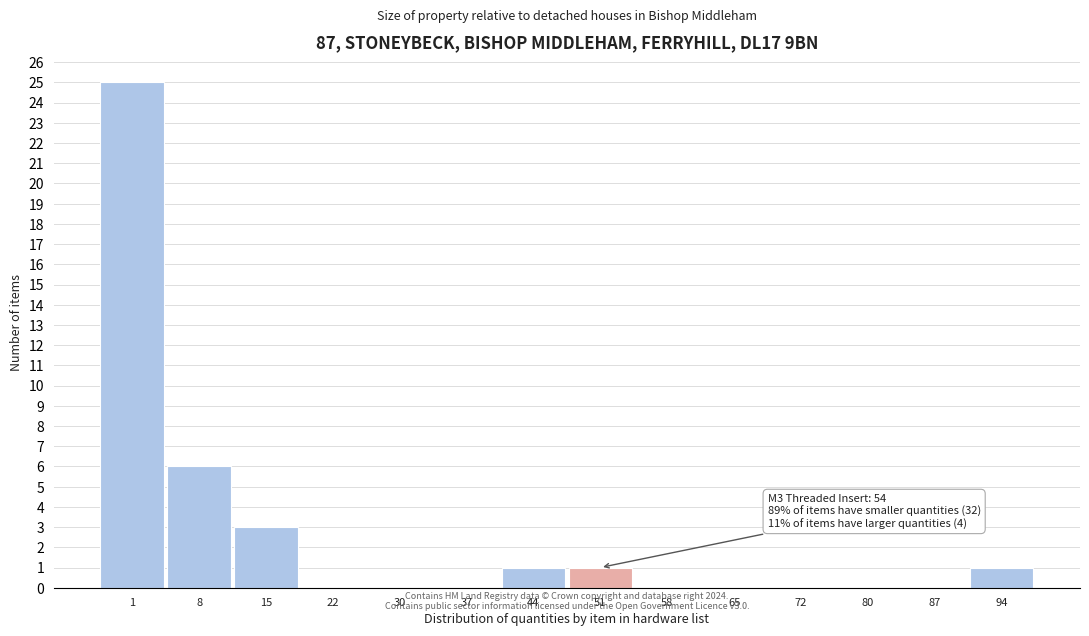

Reading right to left, transcribe all the data shown in this chart.

94=1	87=0	80=0	72=0	65=0	58=0	51=1	44=1	37=0	30=0	22=0	15=3	8=6	1=25